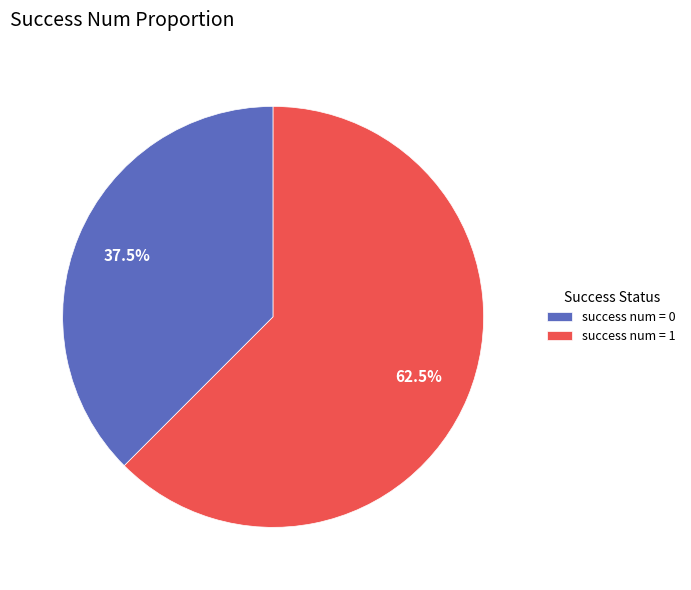

Rank the categories by value from highest to lowest.

success num = 1, success num = 0